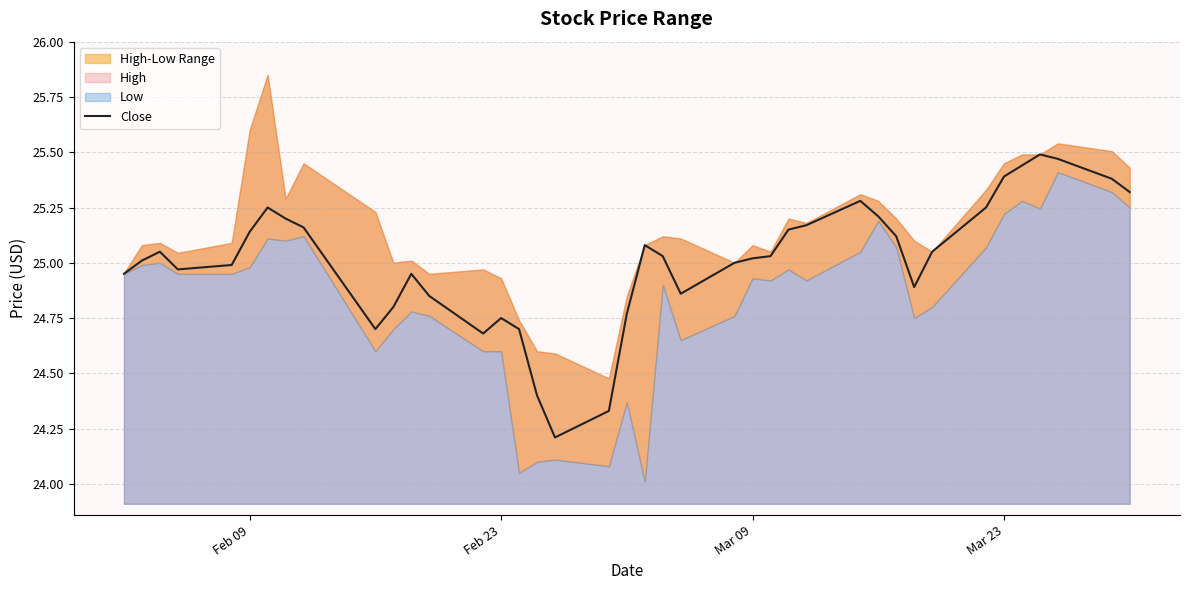

The Close series shows 25.0 at Mar 09. True or false?

True